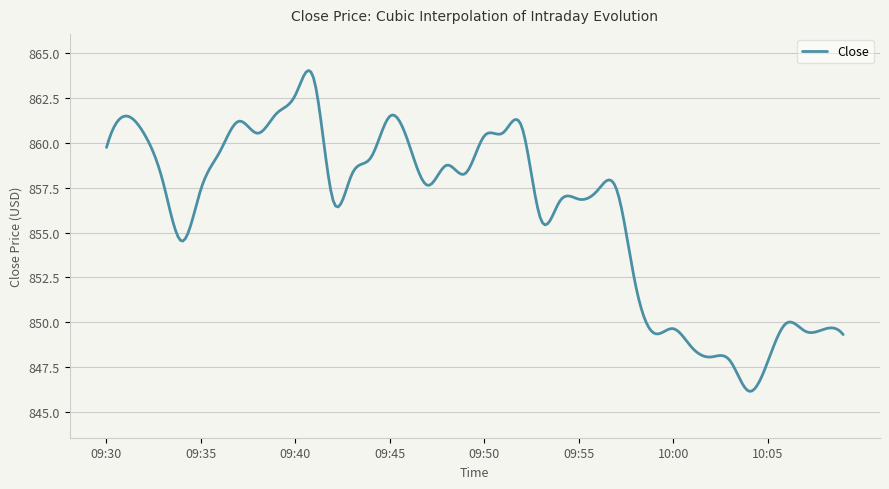

How many lines are shown in the chart?

1